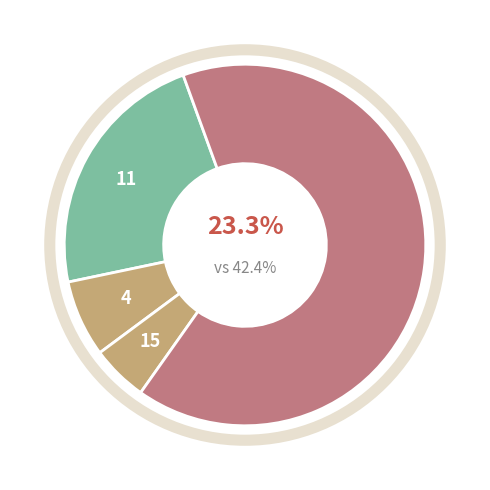

To the nearest percent, what is the difference between the largest and smallest slice percentages?

60%